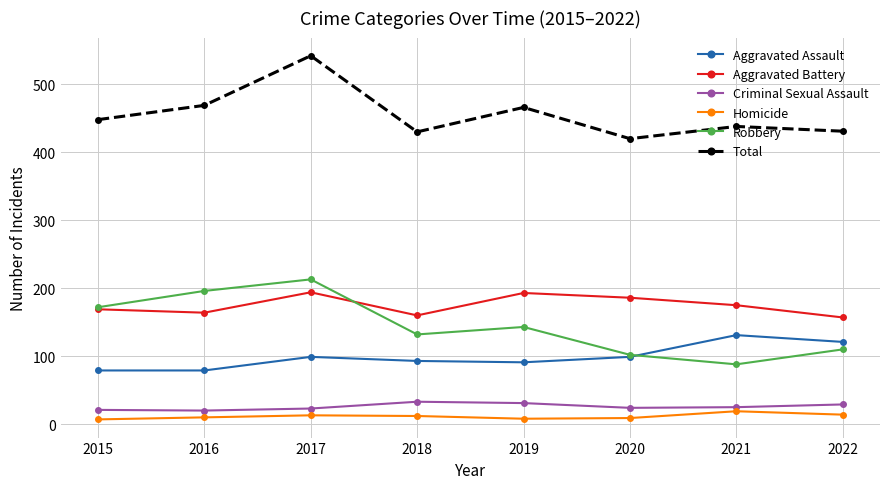

Which series changed the most between 2015 and 2021?

Robbery